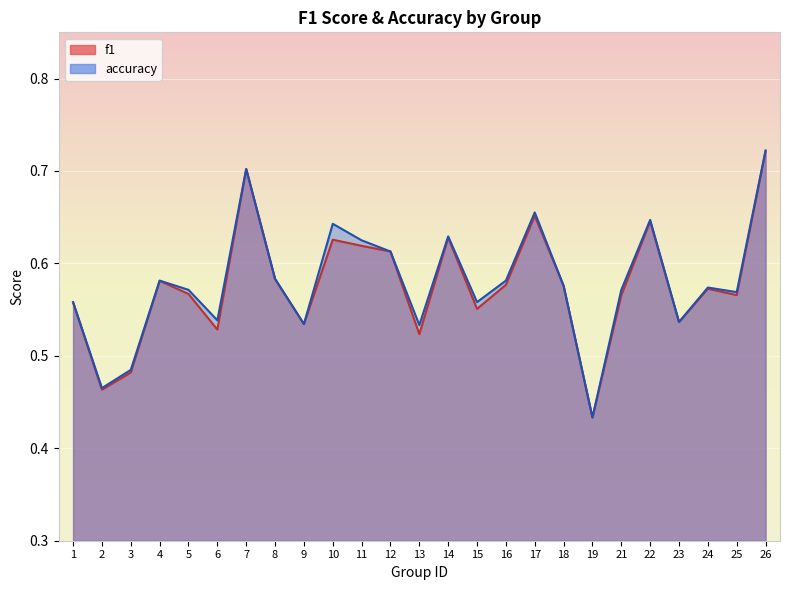

At which label does f1 reach its minimum?

19